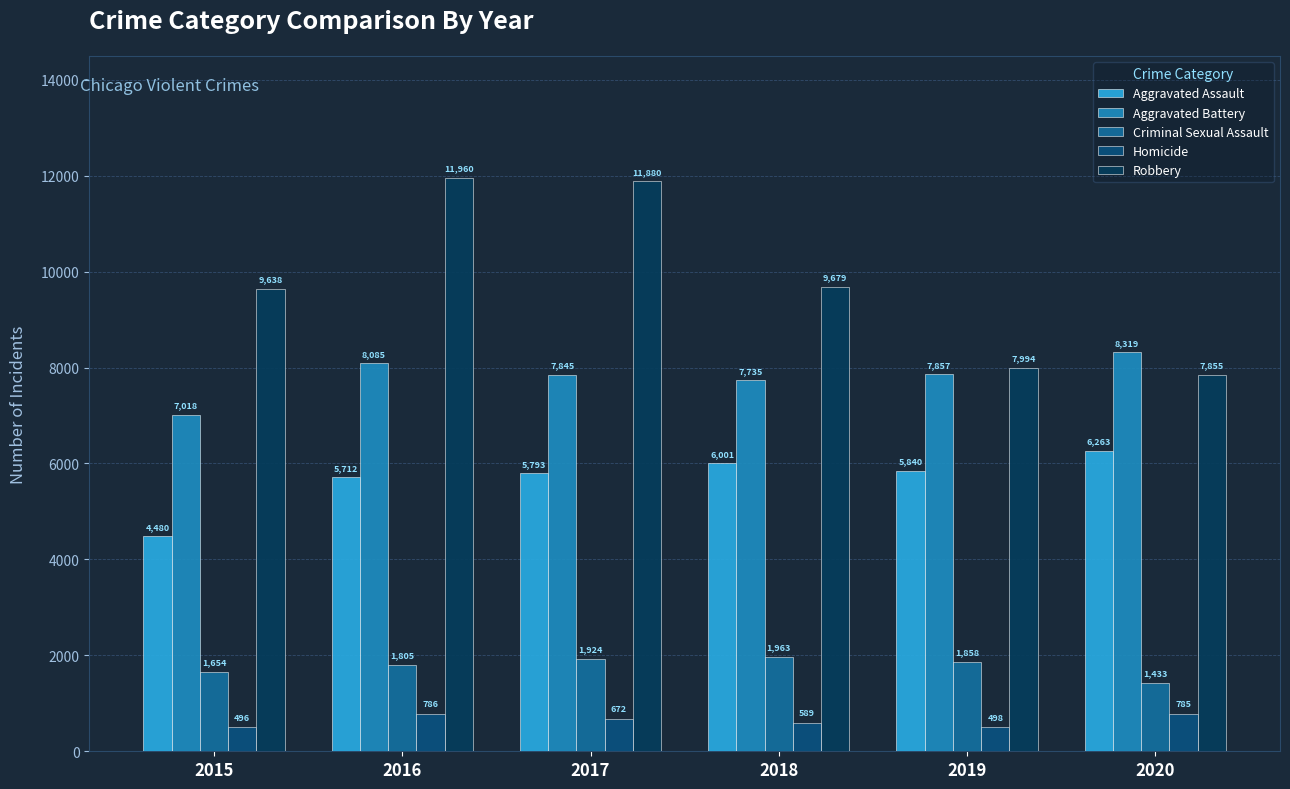

What is the value of the Robbery bar at the 2nd from the left?

11960